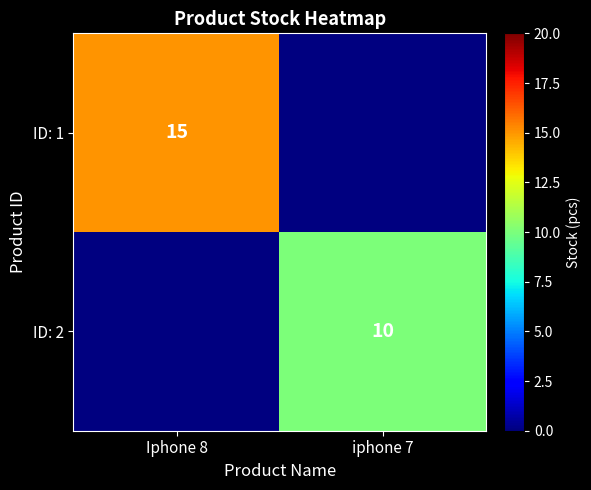

The ID: 2 series shows 10 at iphone 7. True or false?

True